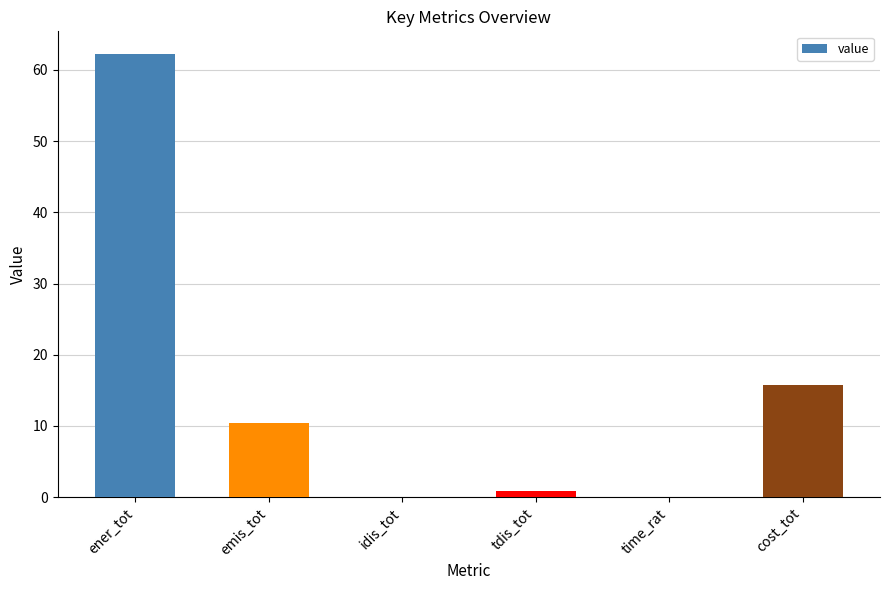

What is the approximate value at ener_tot?

62.3